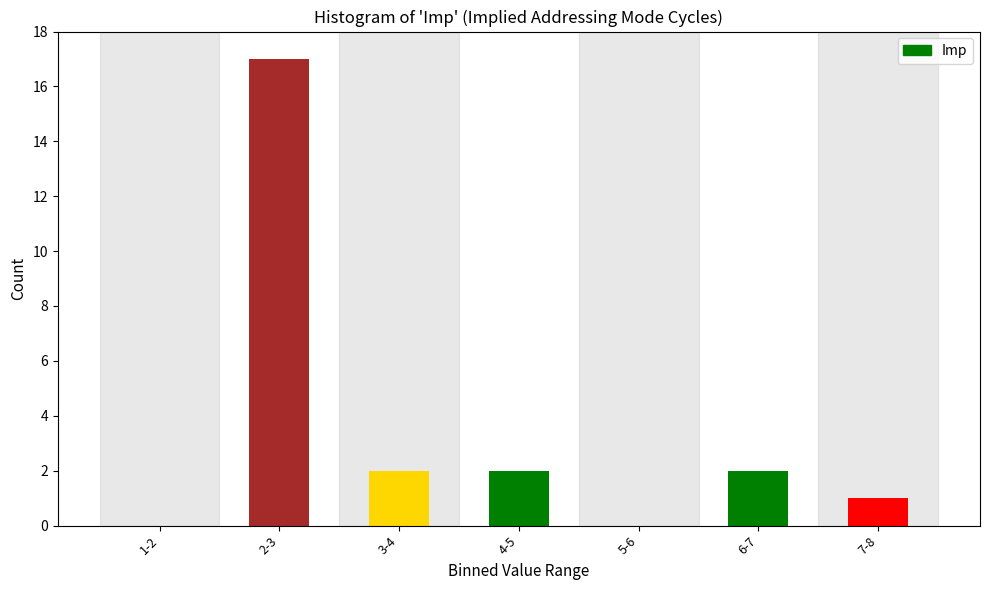

Reading left to right, transcribe all the data shown in this chart.

1-2=0	2-3=17	3-4=2	4-5=2	5-6=0	6-7=2	7-8=1